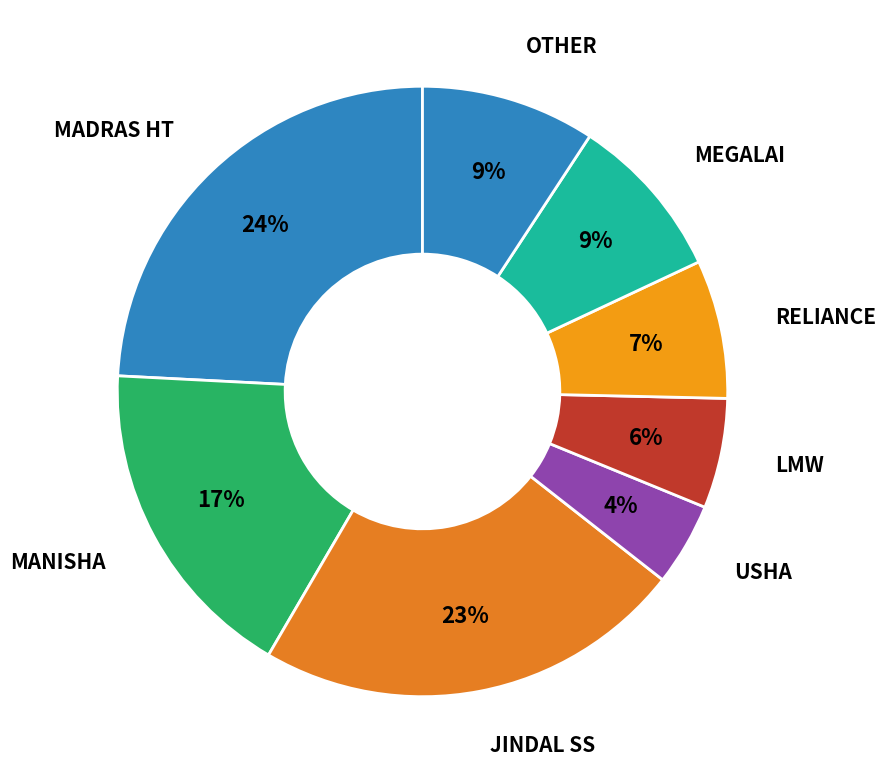

How many segments does this pie chart have?

8